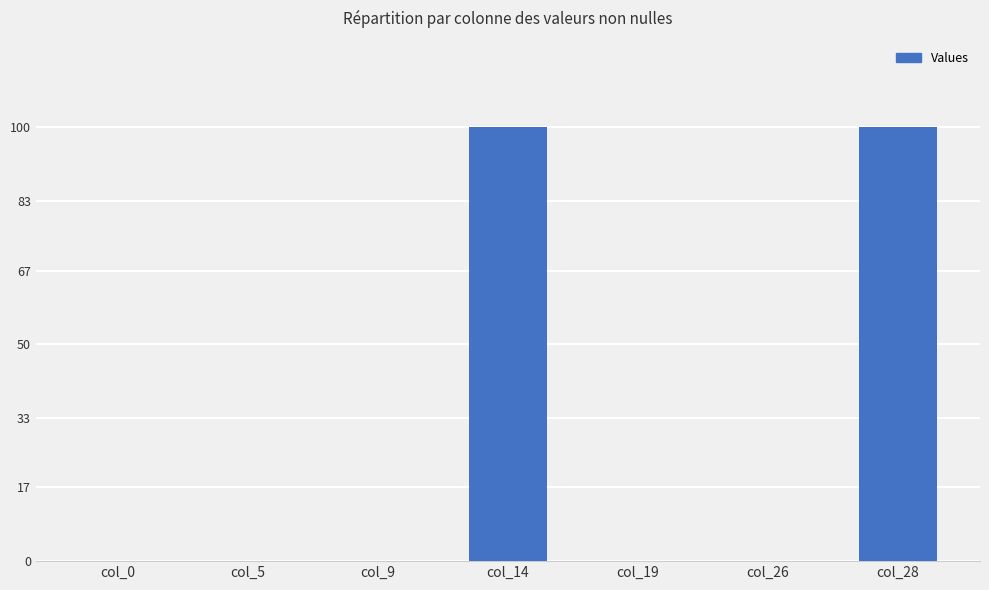

List the labels in order of value, smallest first.

col_0, col_5, col_9, col_19, col_26, col_14, col_28